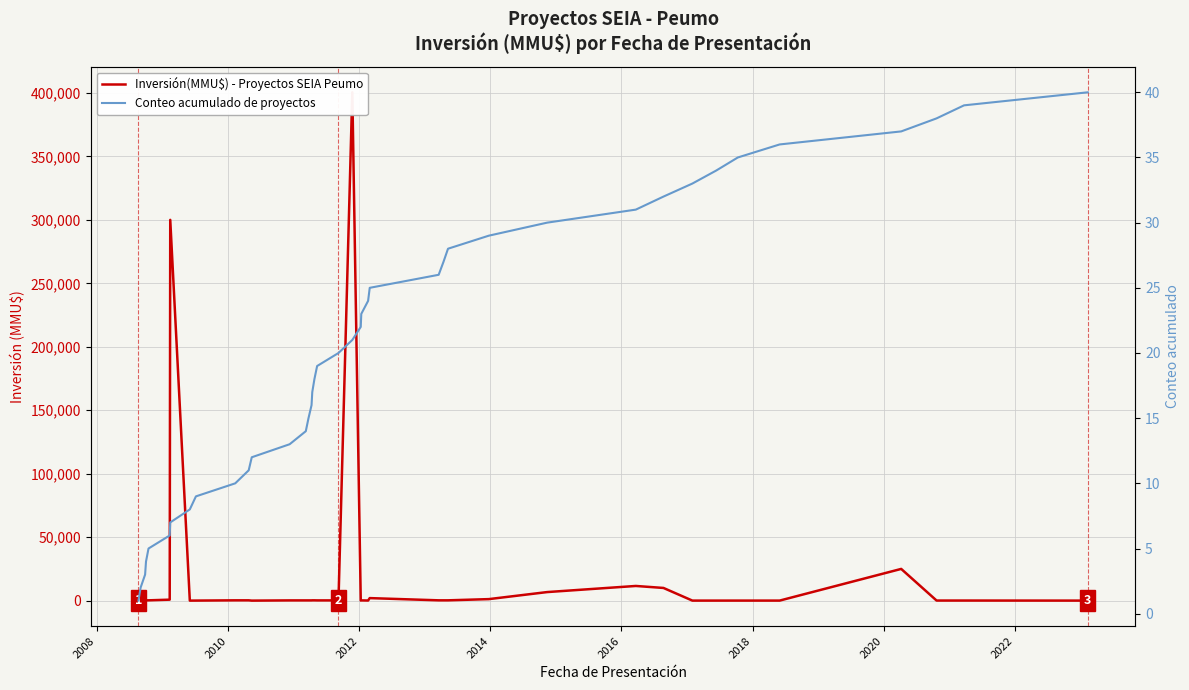

How many data points in Inversión(MMU$) - Proyectos SEIA Peumo are above 200?

19